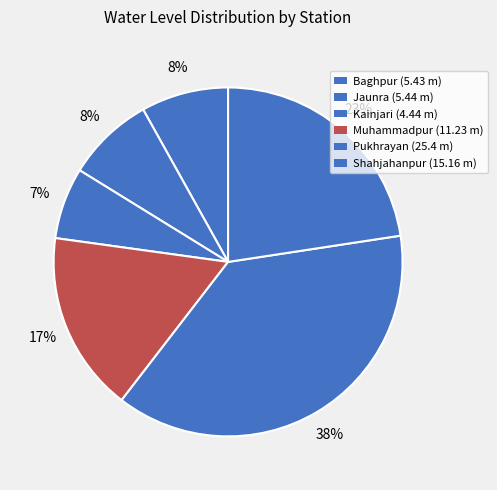

To the nearest percent, what is the difference between the Pukhrayan and Muhammadpur slice percentages?

21%